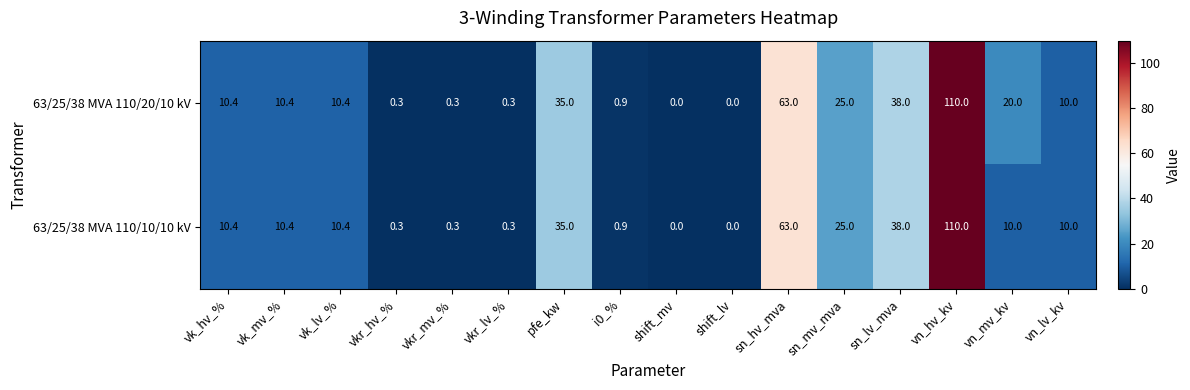

Rank the series by their average value, from highest to lowest.

63/25/38 MVA 110/20/10 kV, 63/25/38 MVA 110/10/10 kV